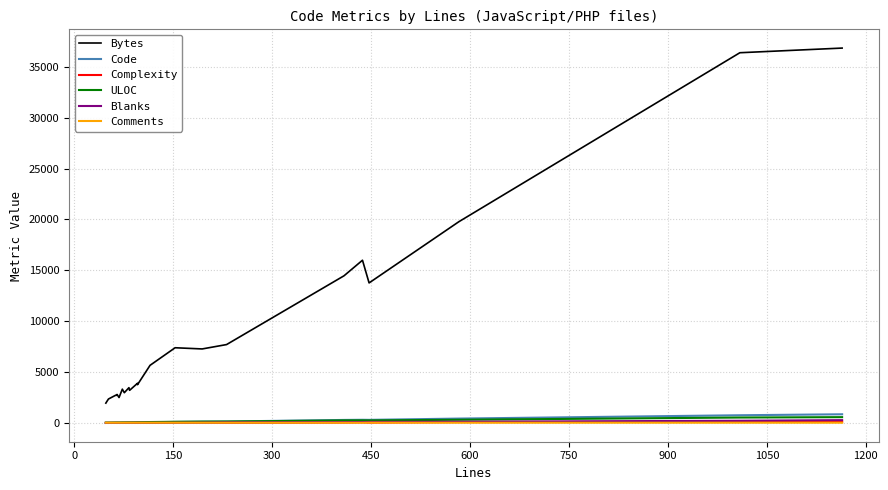

What is the average value of the ULOC series?

146